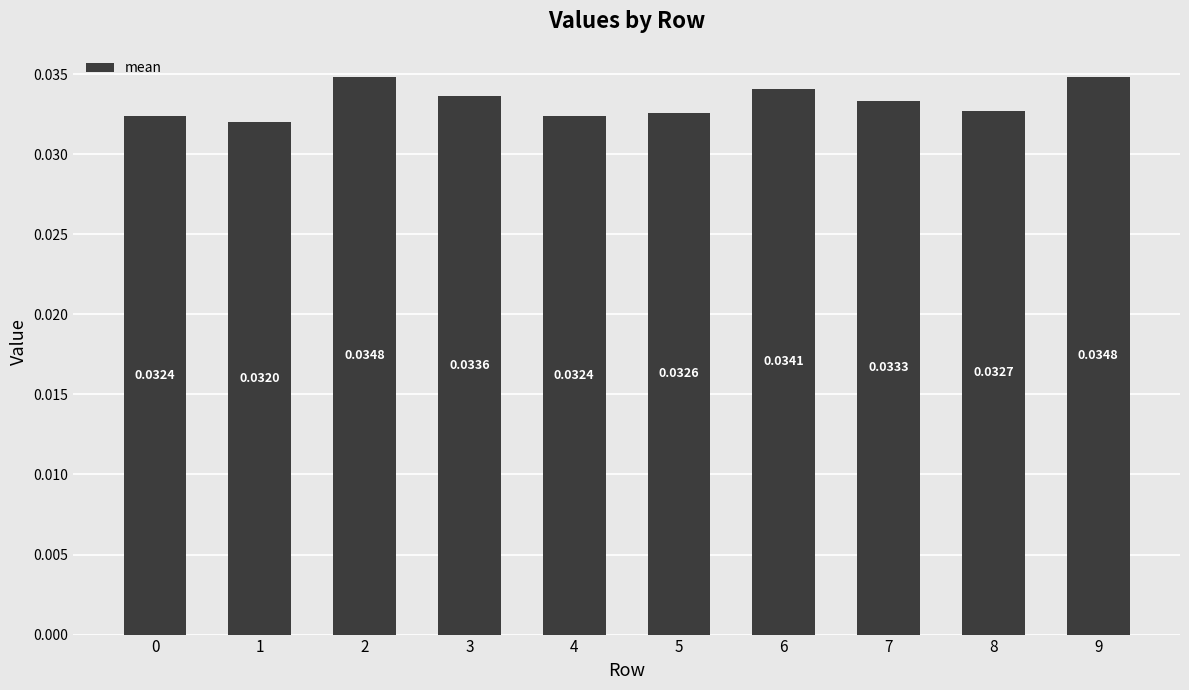

What is the sum of all values?

0.3